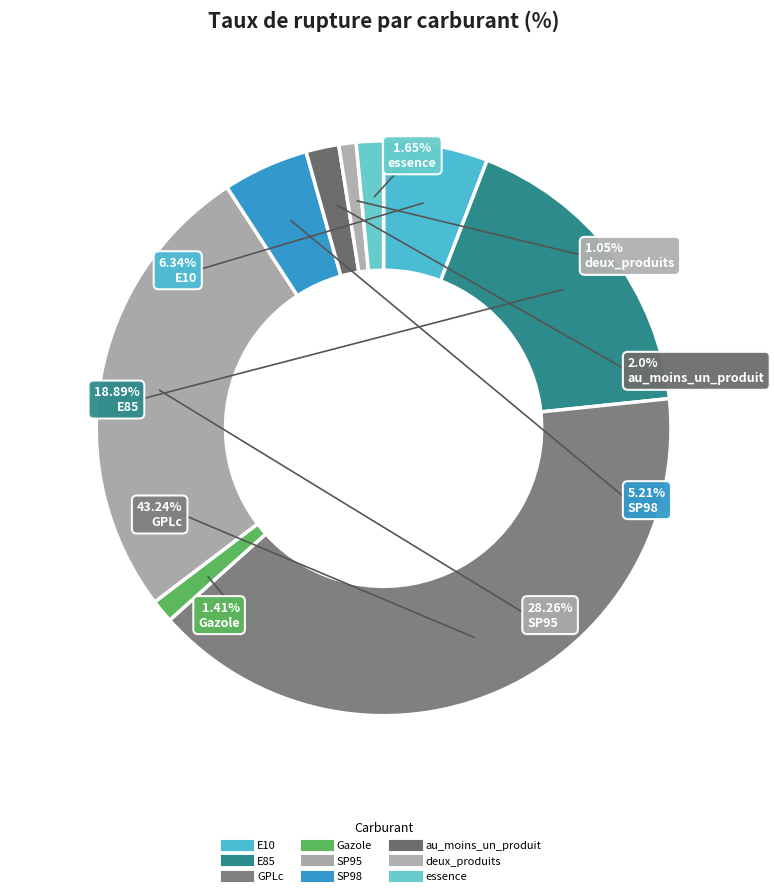

Rank the categories by value from highest to lowest.

GPLc, SP95, E85, E10, SP98, au_moins_un_produit, essence, Gazole, deux_produits